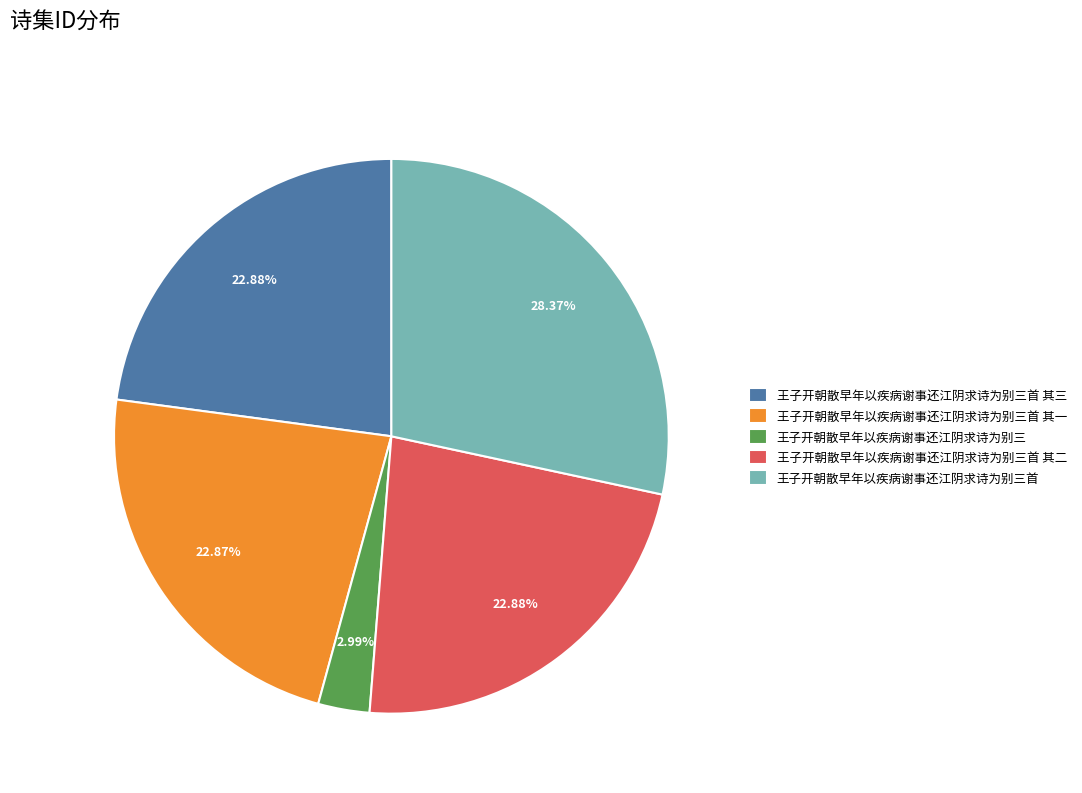

True or false: 王子开朝散早年以疾病谢事还江阴求诗为别三首 其一 accounts for 23% of the total.

True